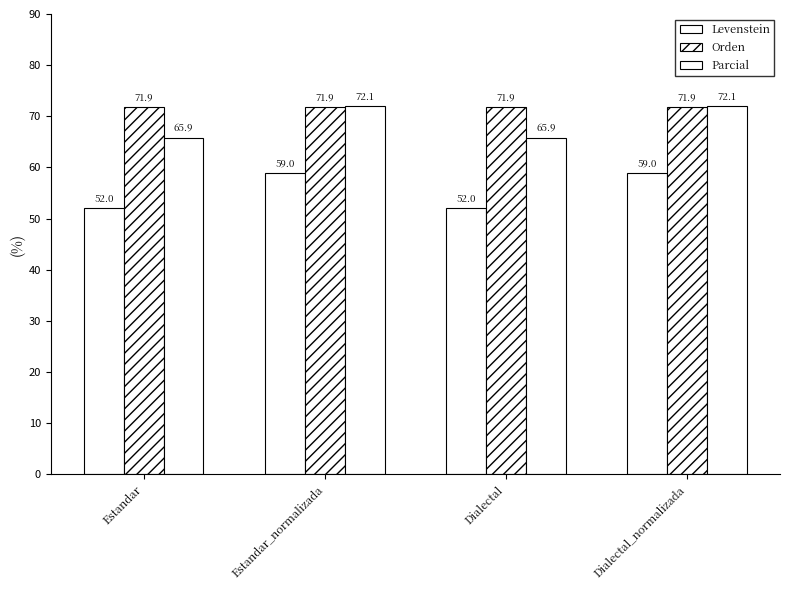

Count the number of data series in this chart.

3